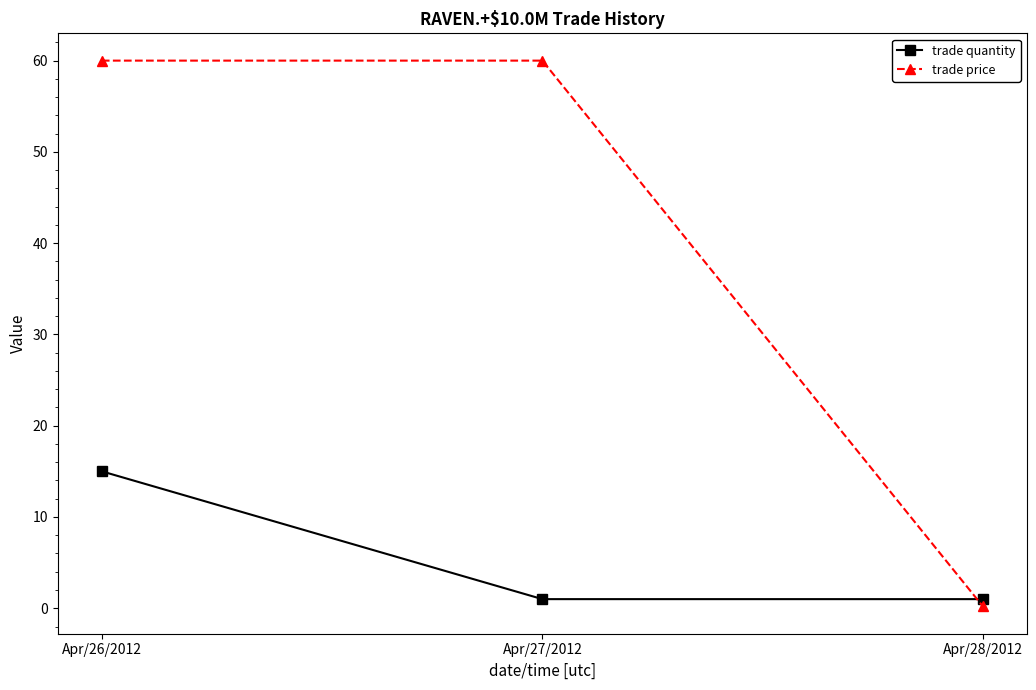

What is the approximate value of trade price at Apr/27/2012?

60.0